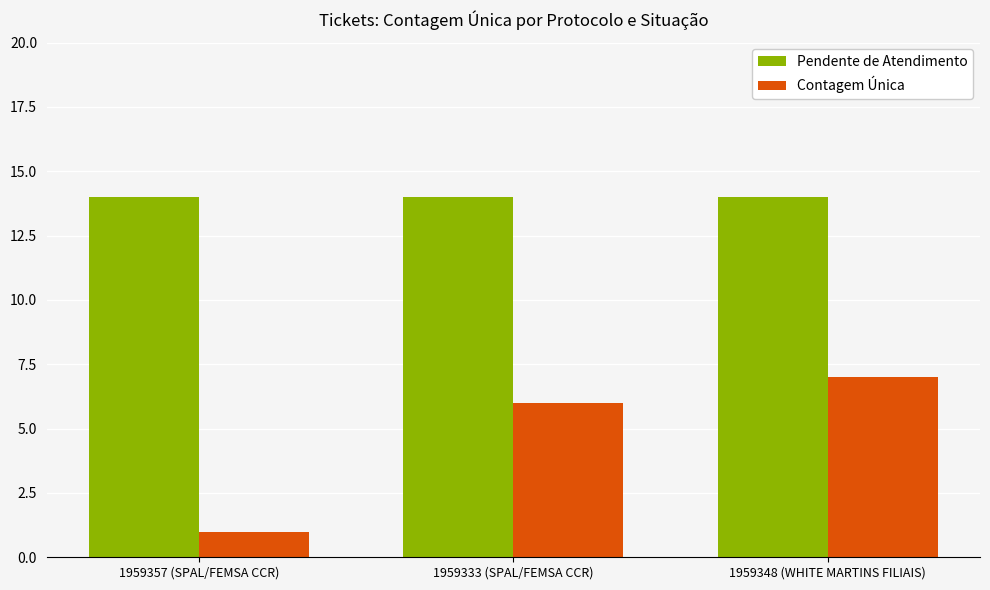

Which series has the widest spread of values?

Contagem Única